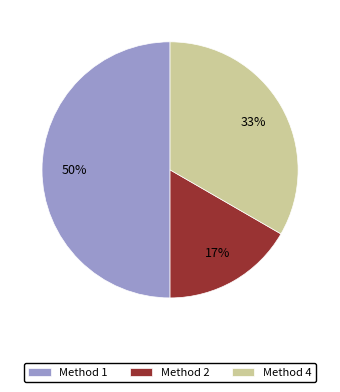

Does Method 2 represent more than half of the total?

No